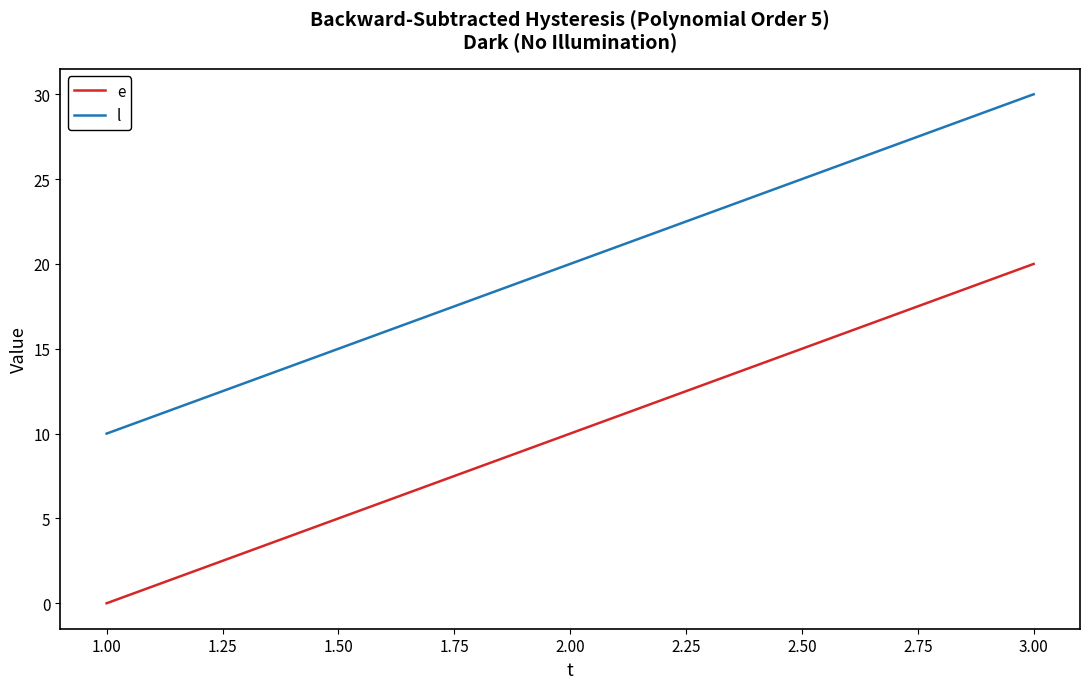

The e series shows 20 at 3.00. True or false?

True